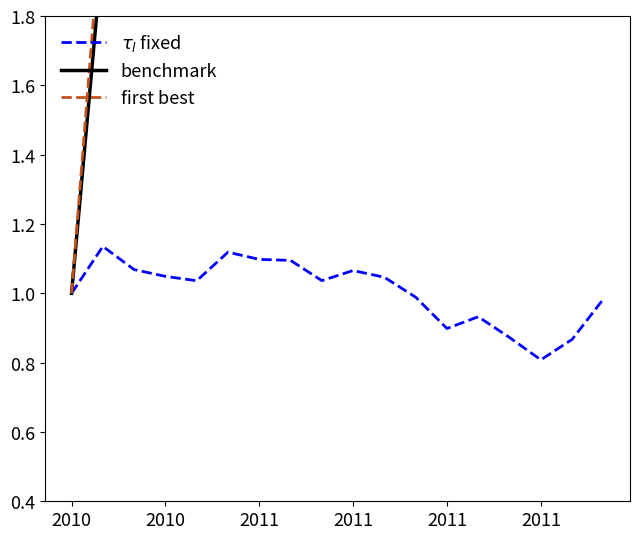

At which category is the sum across all series the highest?

17